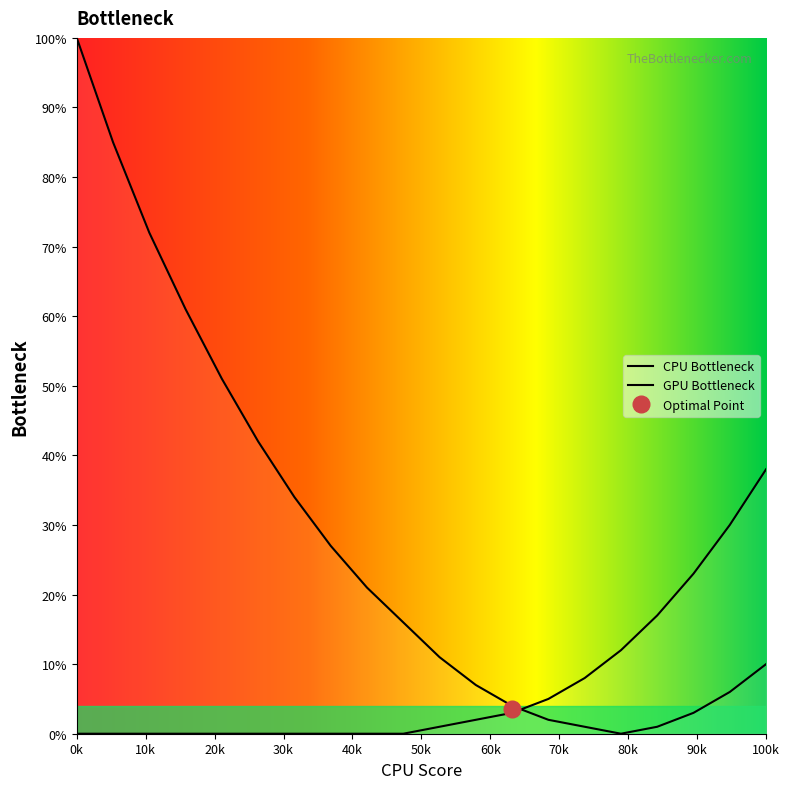

True or false: Bottleneck Right has a value of 3 at 14.

False